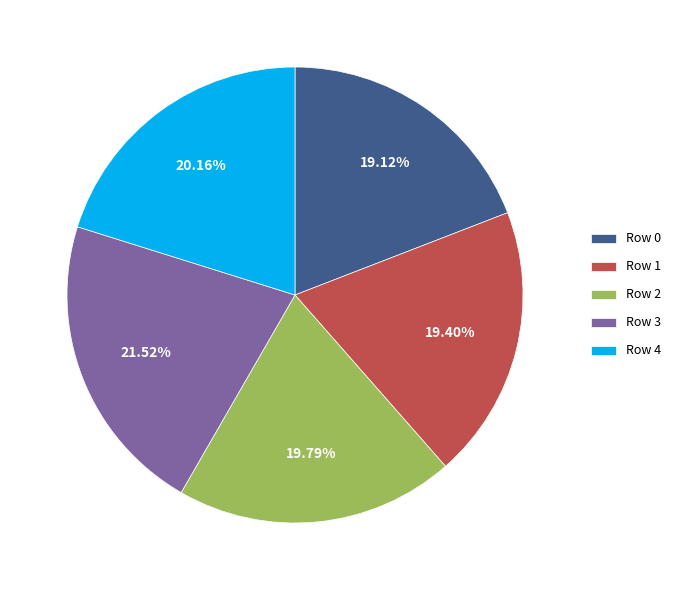

Is there any slice that represents more than half of the pie?

No